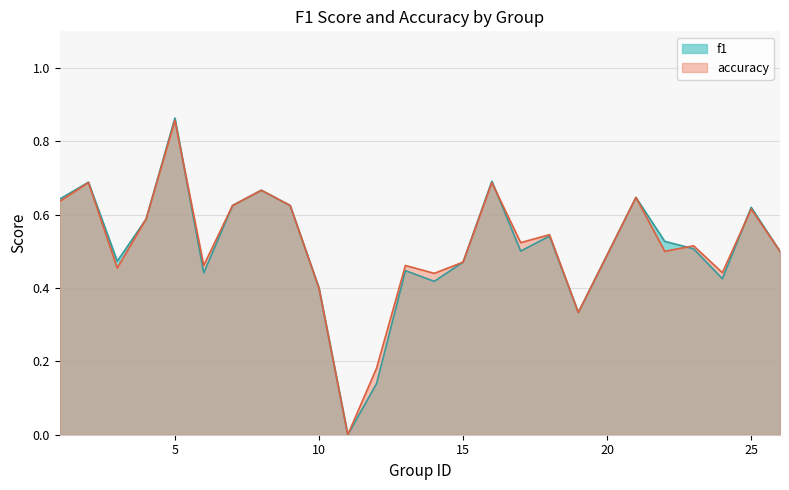

At which category does f1 reach its first local valley?

3